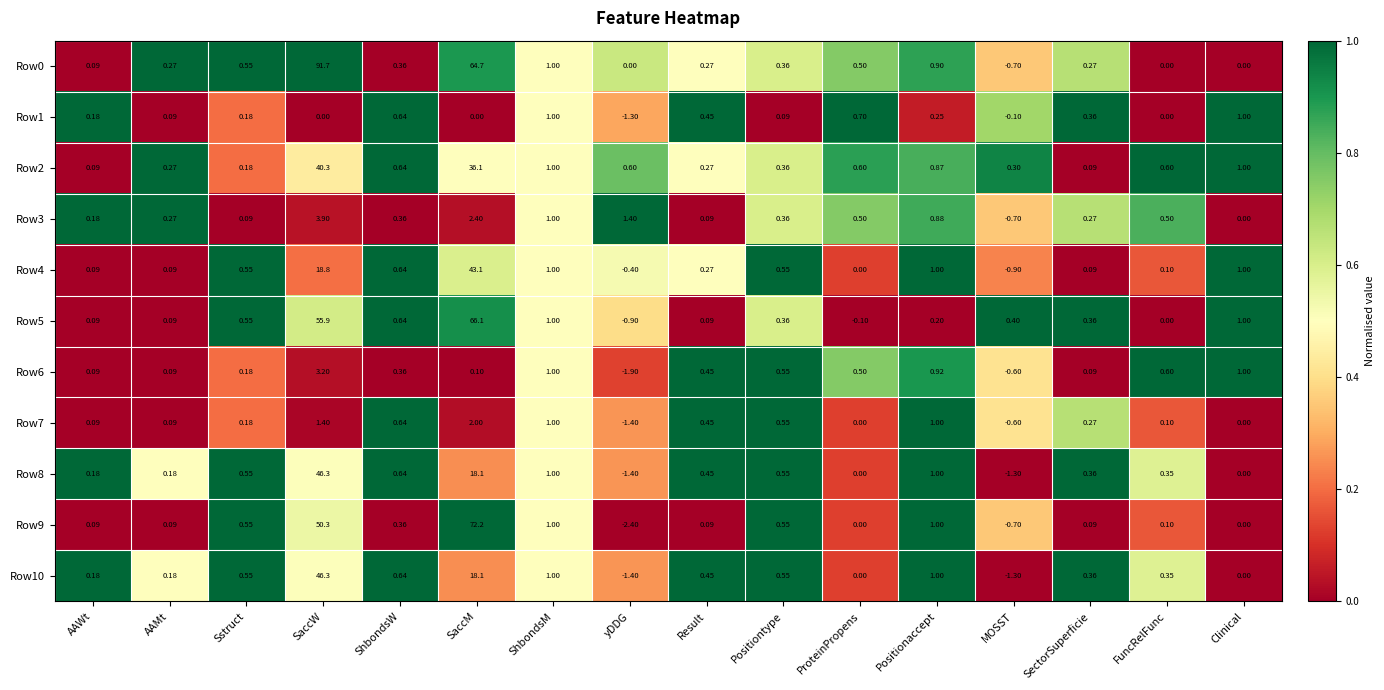

Which series has the largest range (max minus min)?

Row0